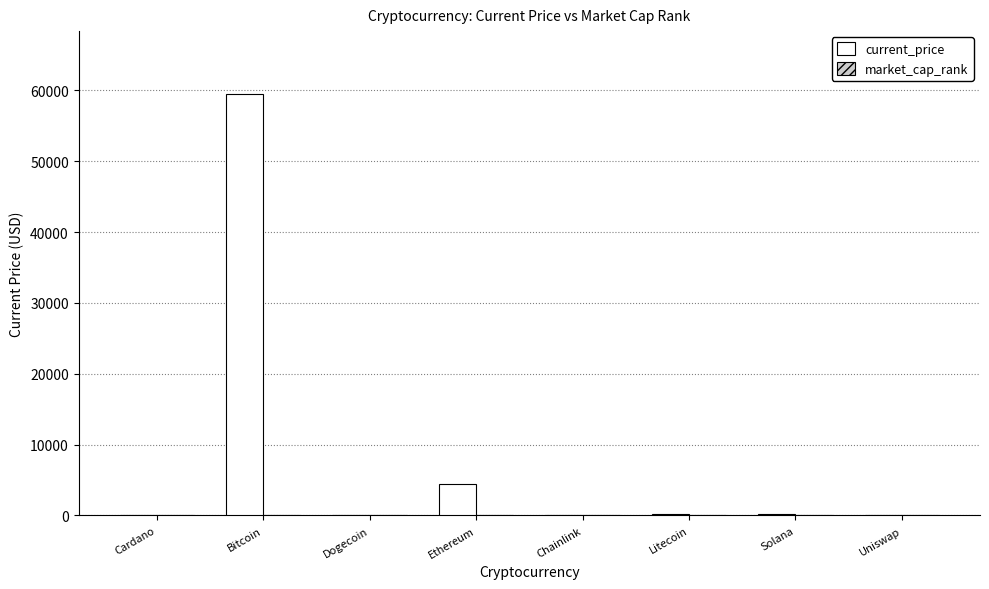

Are the bars grouped side by side (vs. stacked)?

Yes